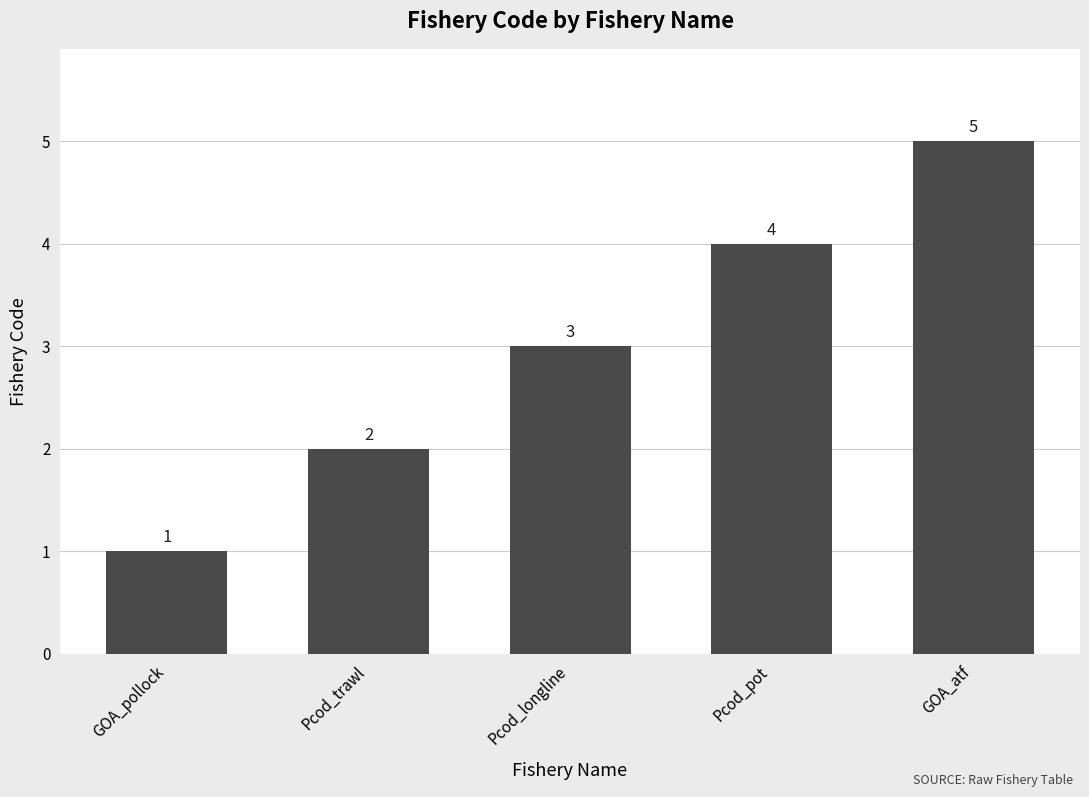

Does the chart contain any negative values?

No